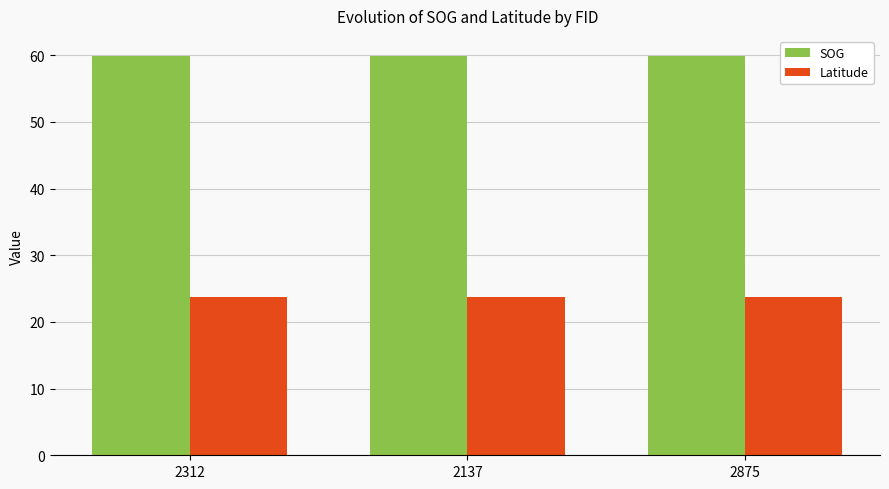

True or false: SOG has a value of 59.9 at 2875.

True